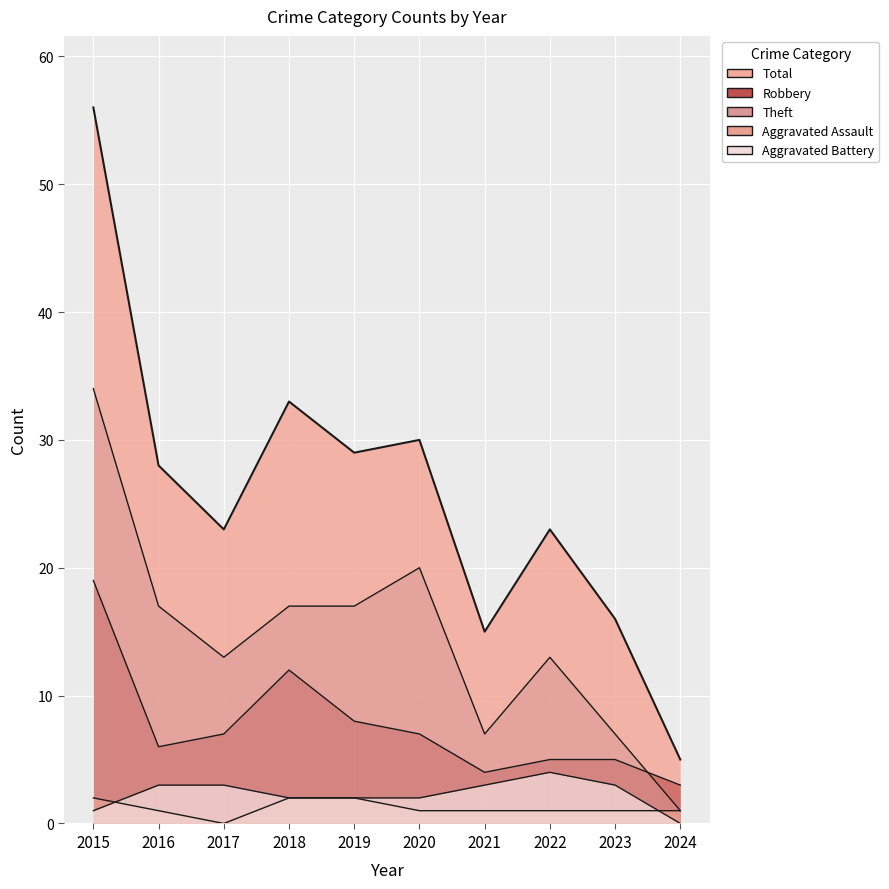

At which label does Aggravated Assault reach its minimum?

2017